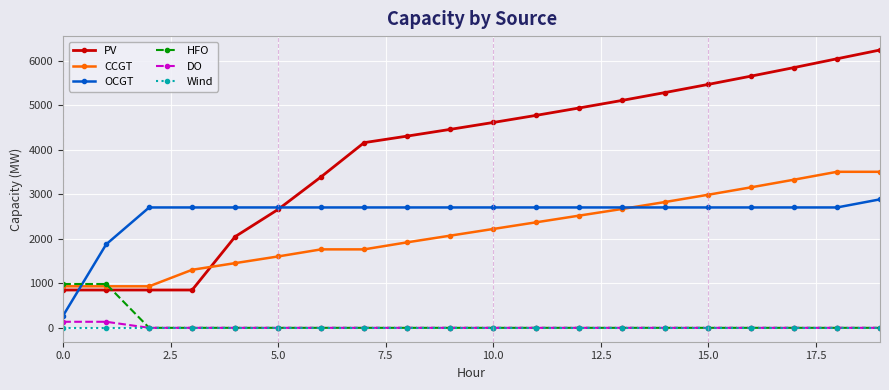

True or false: PV has more than 1 interior local peaks.

False